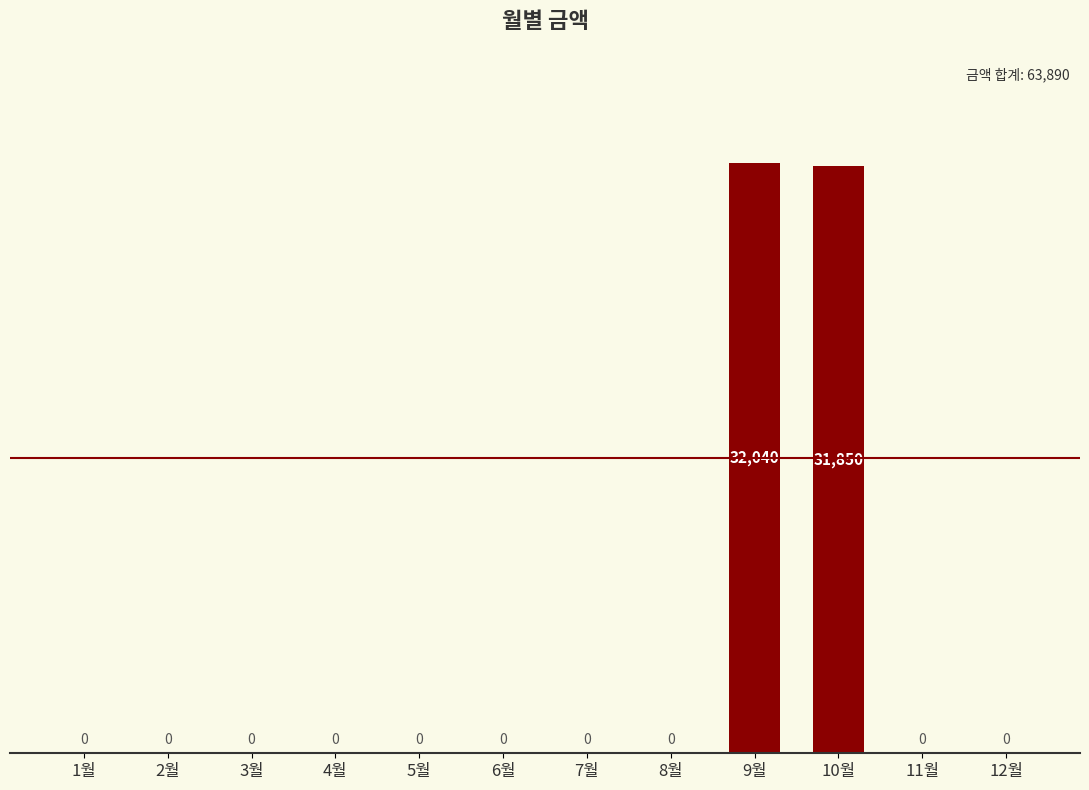

At which label is the value closest to 16020?

10월